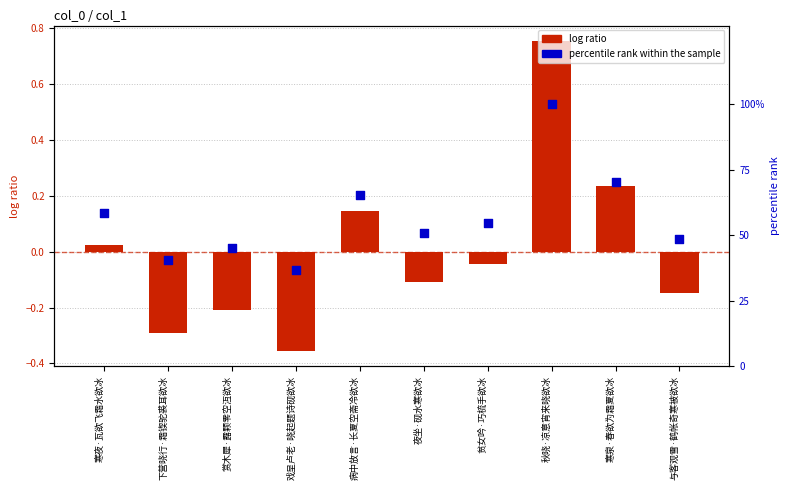

Which series has the widest spread of Y values?

log ratio